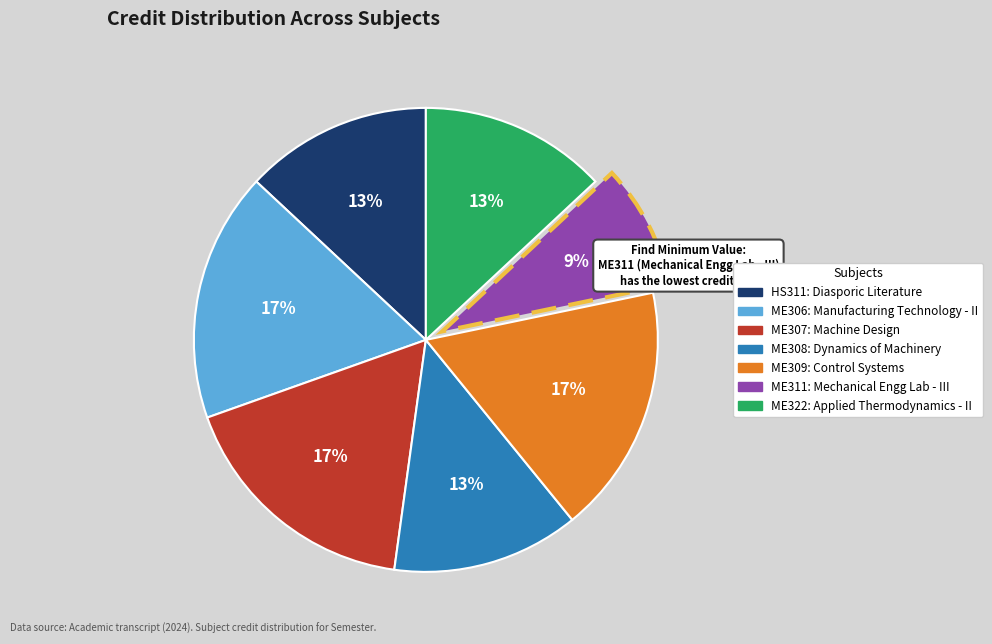

What percentage is the ME306 slice, to the nearest percent?

17%